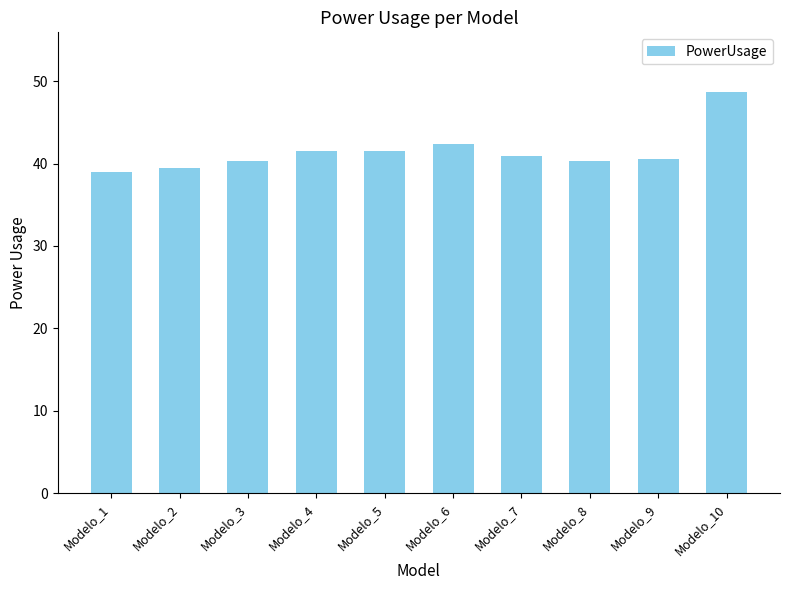

Which category has the lowest value across all series?

Modelo_1